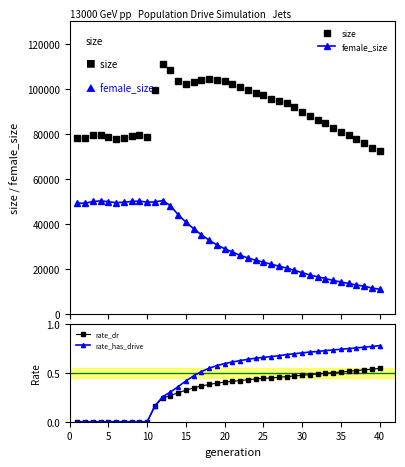

True or false: female_size has more than 2 interior local peaks.

True